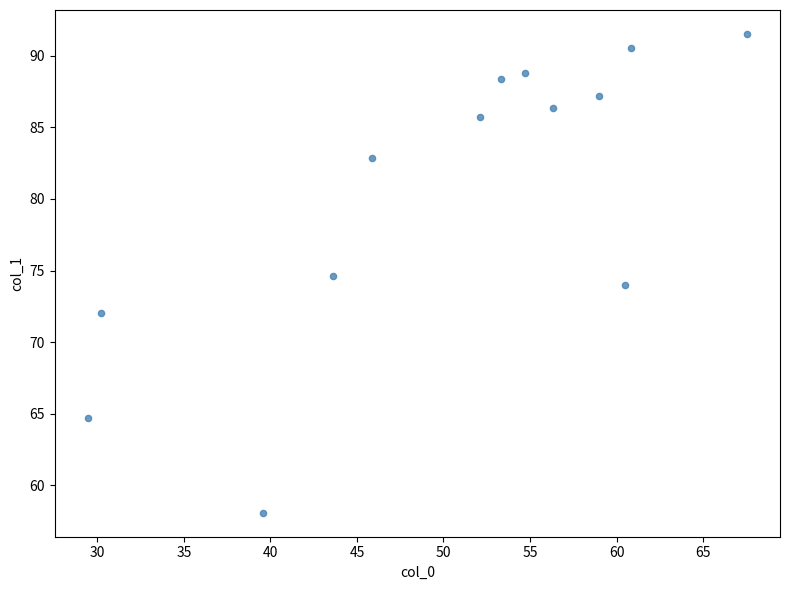

What is the range of X values (max minus min)?

38.1